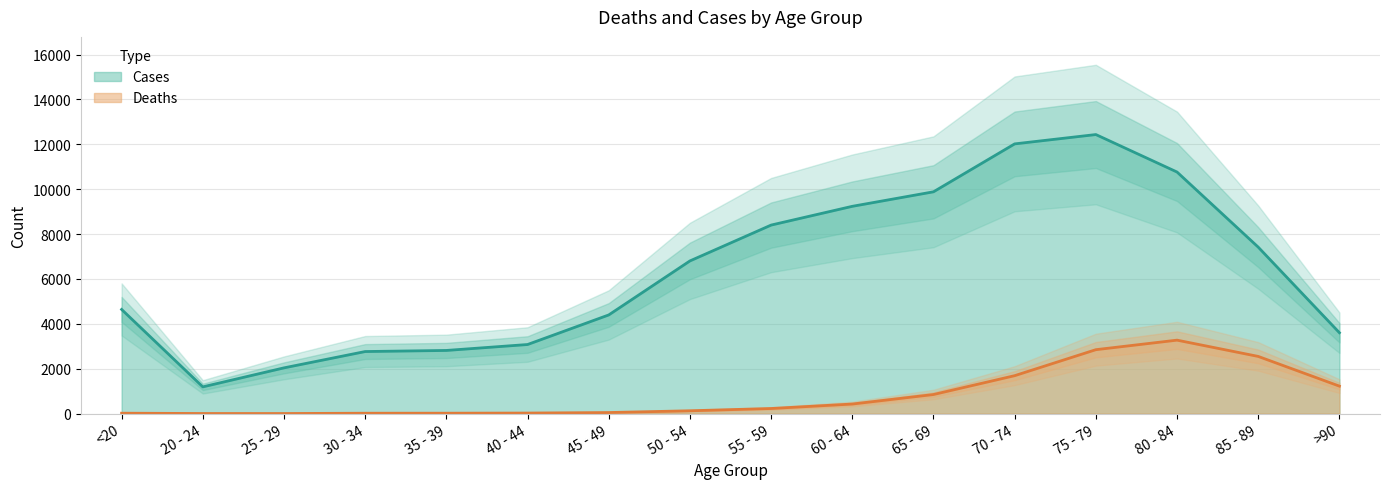

How many values in the Cases series are below 6803?

8